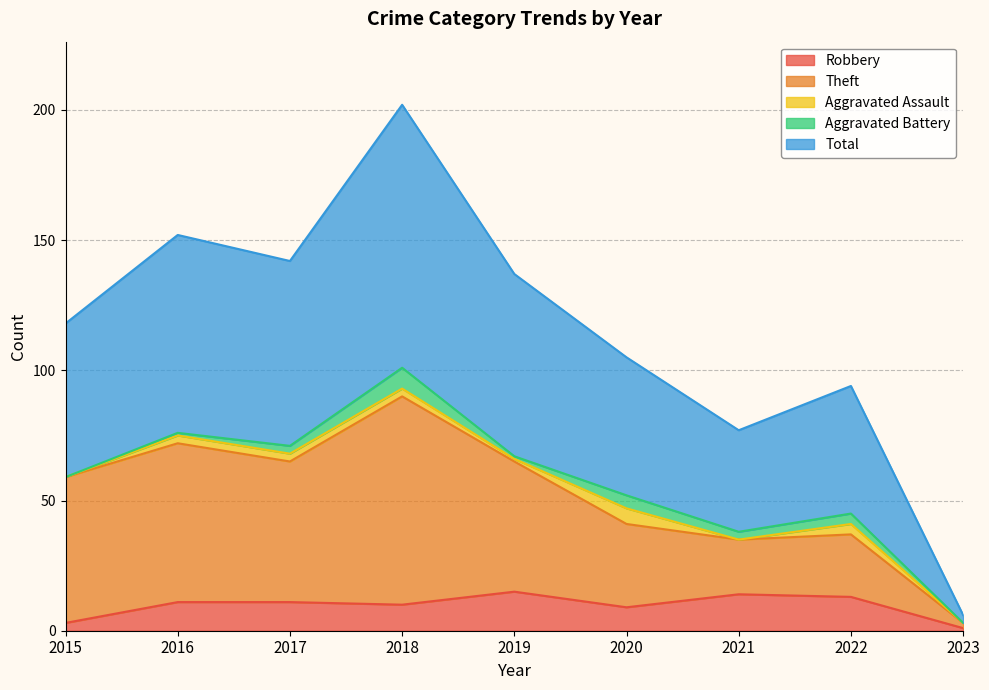

What are all the series names shown in the legend?

Robbery, Theft, Aggravated Assault, Aggravated Battery, Total